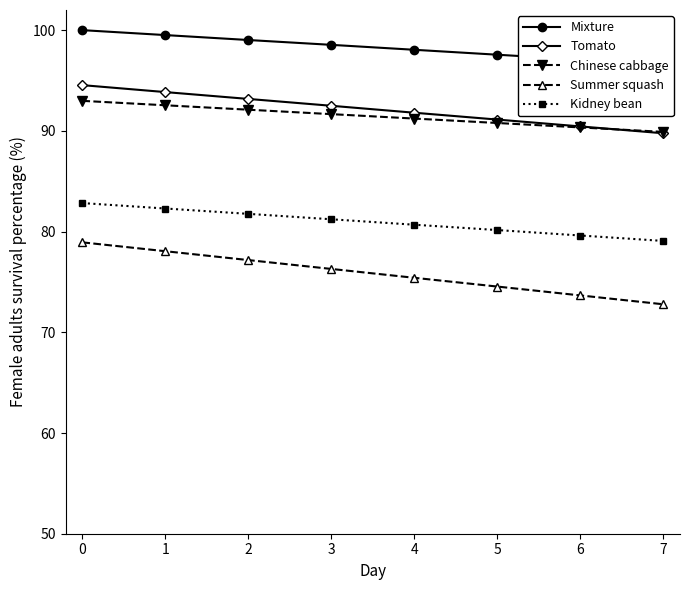

Is the value of Kidney bean at 0 greater than the value of Tomato at 0?

No